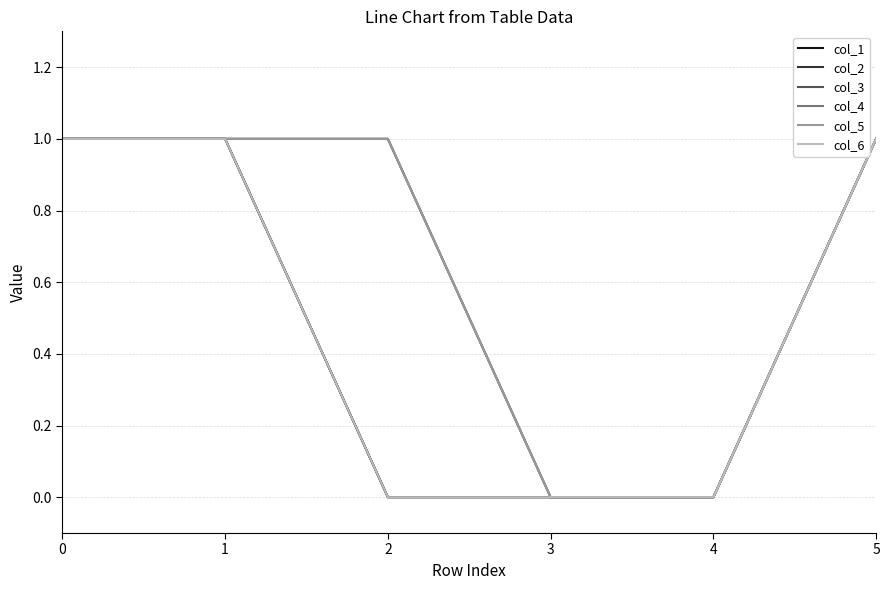

What is the difference between the maximum and minimum values in the col_2 series?

1